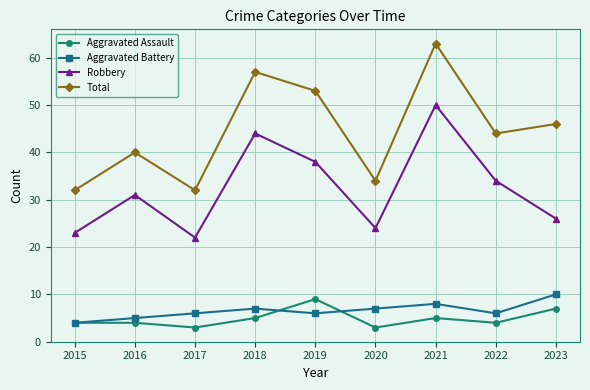

What is the lowest value of the Aggravated Battery series?

4